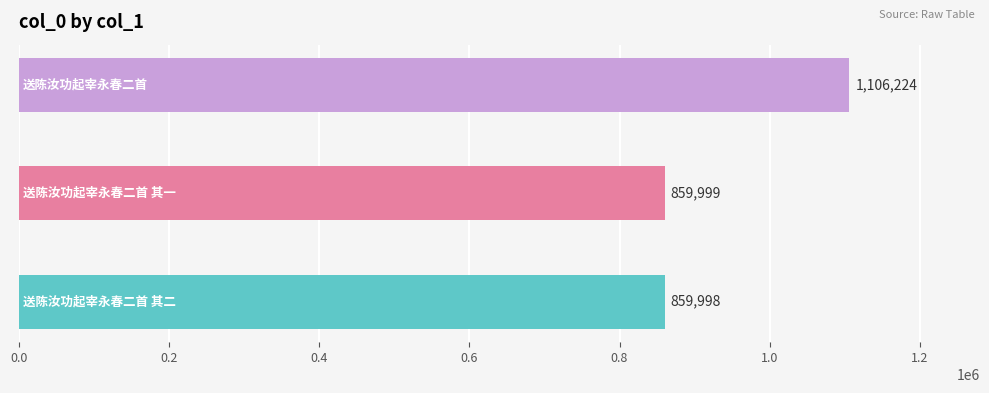

Does the chart contain stacked bars?

No